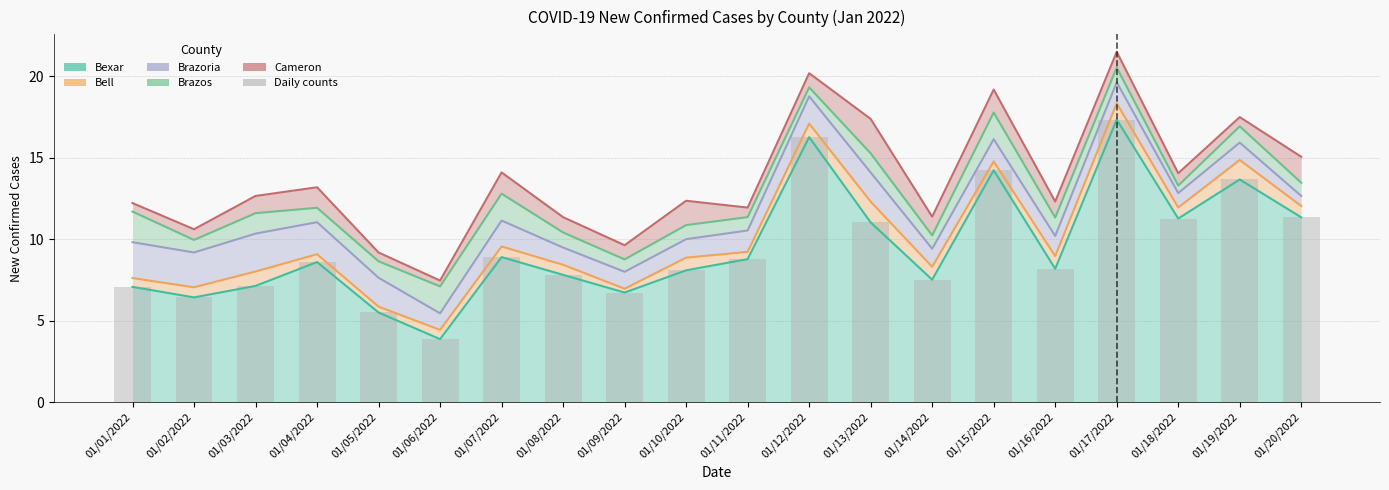

Between 01/04/2022 and 01/05/2022, which is larger?

01/04/2022